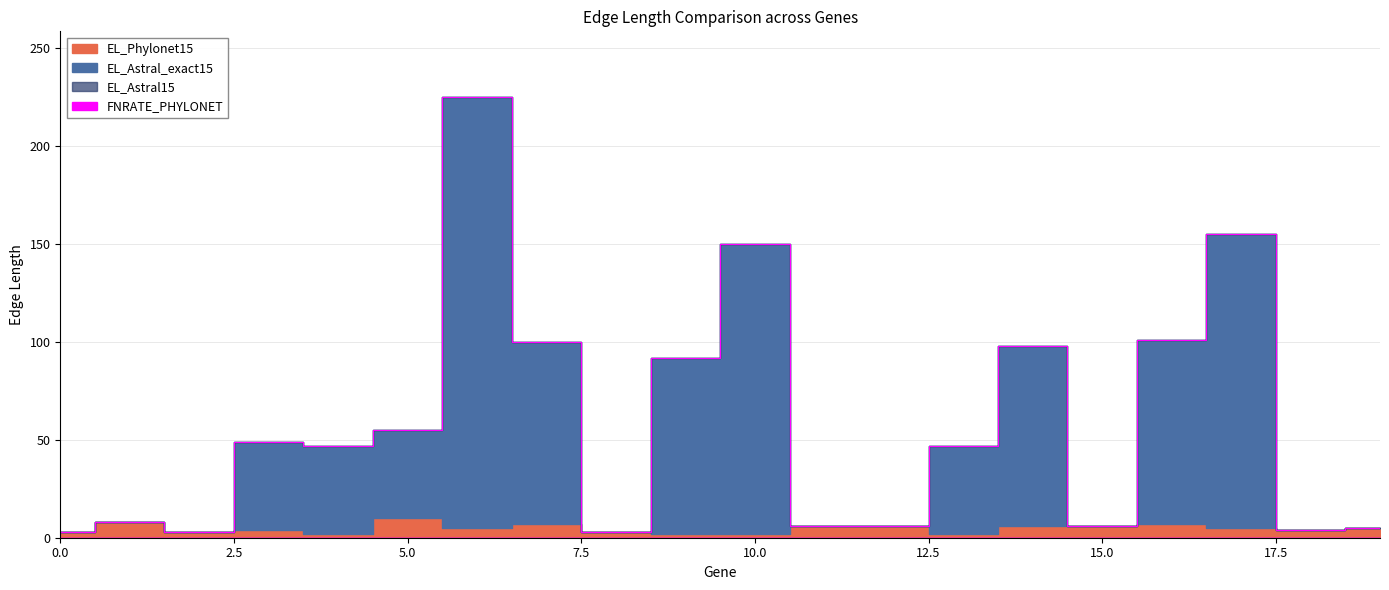

At which label is EL_Astral_exact15 closest to 114?

16